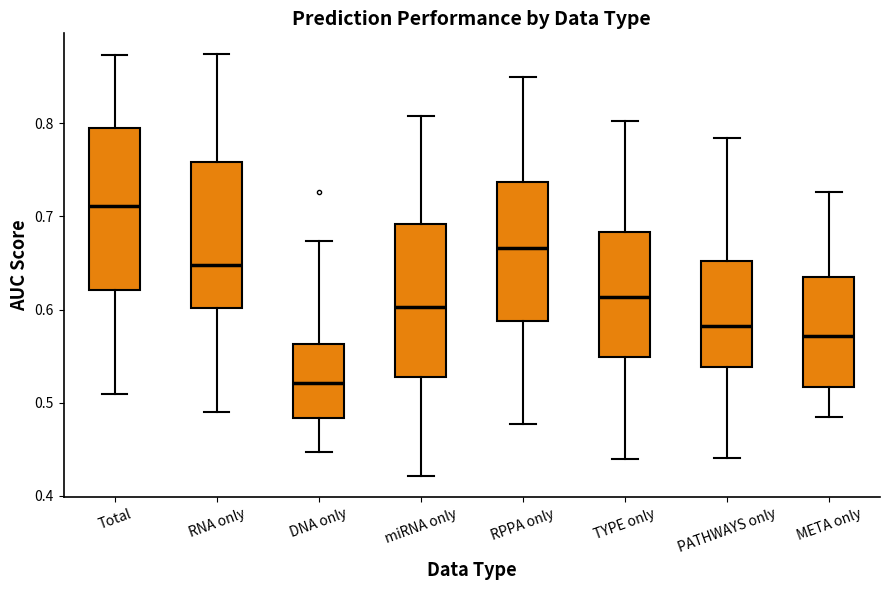

Reading left to right, transcribe this box plot: for each box, give where its median line is, the range the box spans, and where its two whiskers end, as read against the y-axis. The values are not printed on the chart, so give them approximately, as read against the axis.

Total: median 0.71, box 0.62 to 0.80, whiskers 0.51 to 0.87
RNA only: median 0.65, box 0.60 to 0.76, whiskers 0.49 to 0.87
DNA only: median 0.52, box 0.48 to 0.56, whiskers 0.45 to 0.67
miRNA only: median 0.60, box 0.53 to 0.69, whiskers 0.42 to 0.81
RPPA only: median 0.67, box 0.59 to 0.74, whiskers 0.48 to 0.85
TYPE only: median 0.61, box 0.55 to 0.68, whiskers 0.44 to 0.80
PATHWAYS only: median 0.58, box 0.54 to 0.65, whiskers 0.44 to 0.78
META only: median 0.57, box 0.52 to 0.63, whiskers 0.49 to 0.73